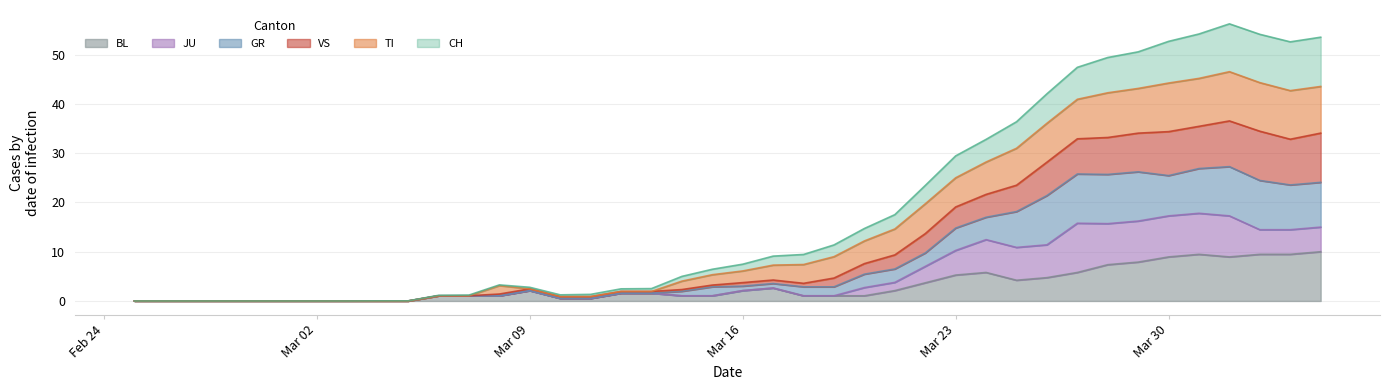

In VS, how many points are higher than both neighbors (excluding endpoints)?

2